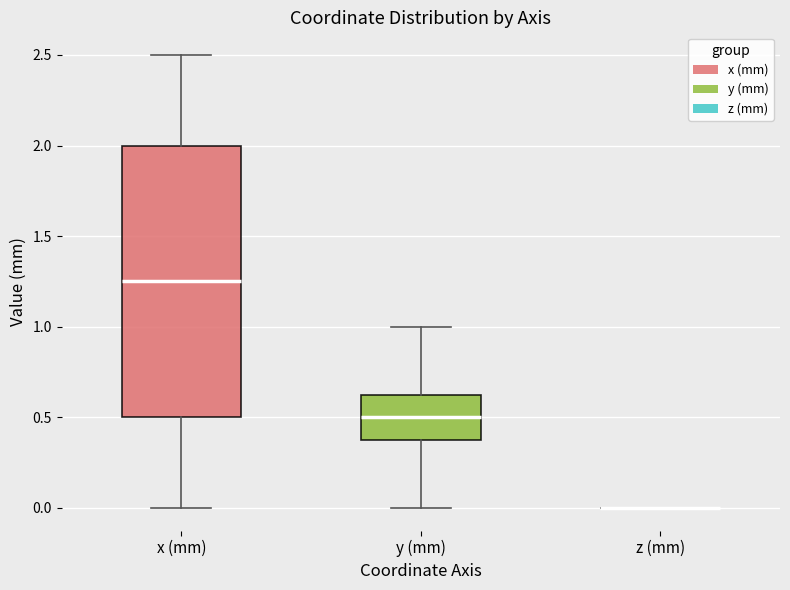

Comparing the boxes themselves (not the whiskers), which one is the tallest?

x (mm)